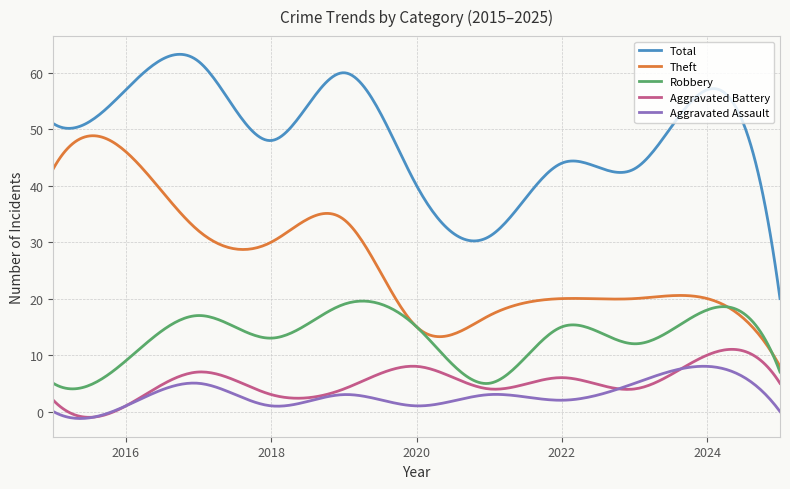

What is the highest value of the Total series?

63.3